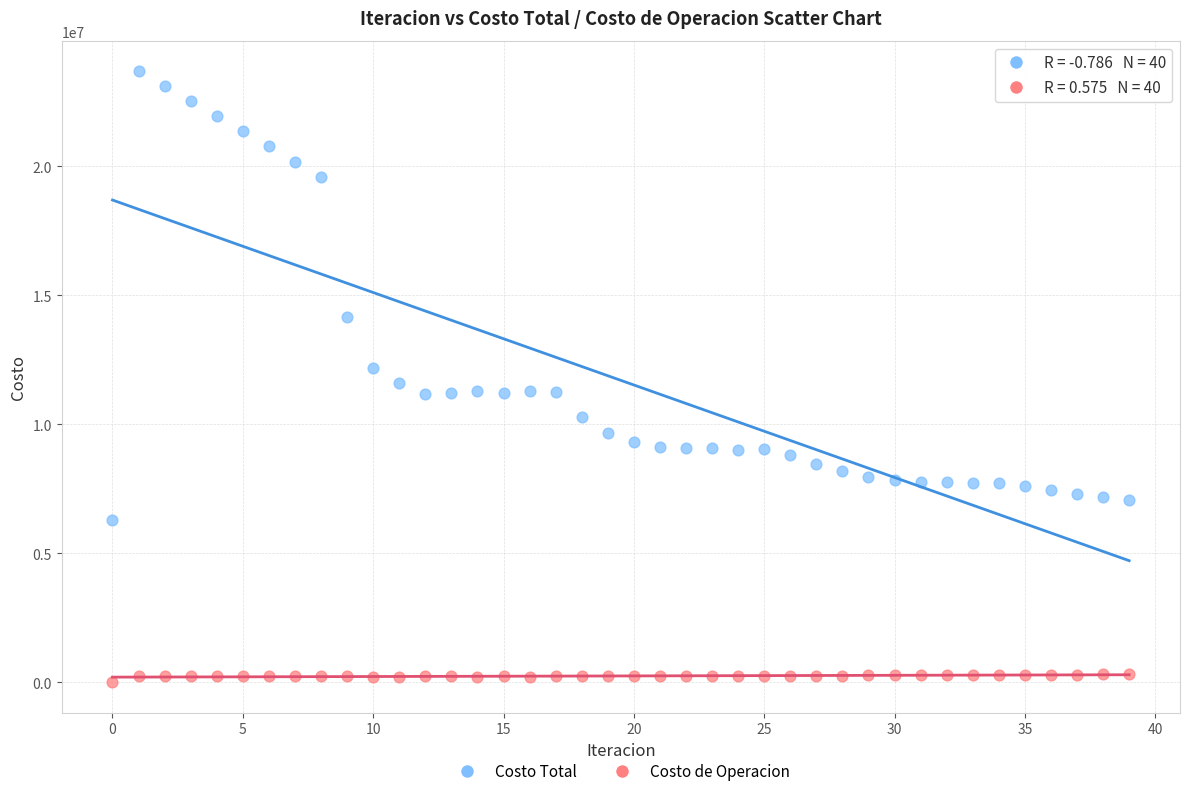

In the Costo Total series, what Y value is closest to 14982393?

14151457.6